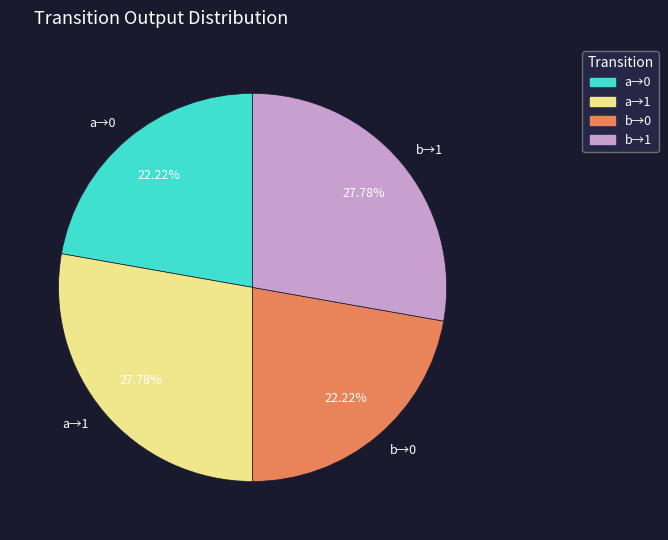

Is there a majority slice in this chart?

No